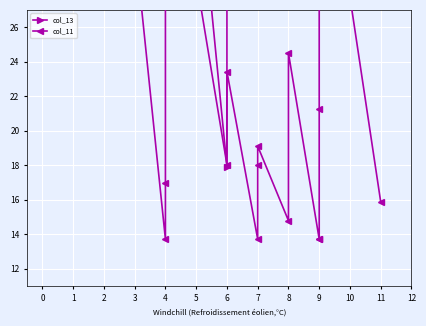

The value of col_13 at 9 is 30.8. True or false?

True